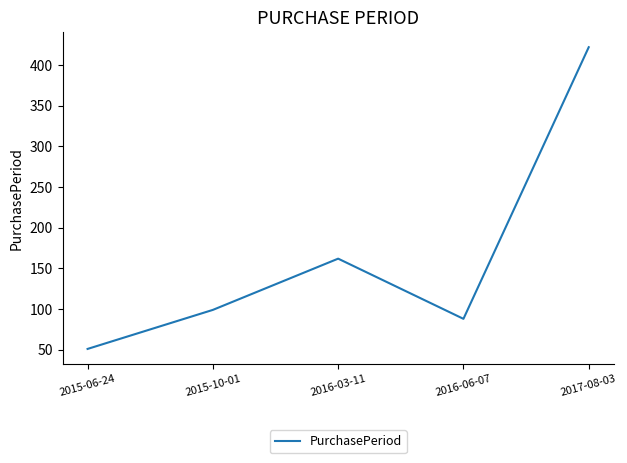

Which category has the lowest value across all series?

2015-06-24